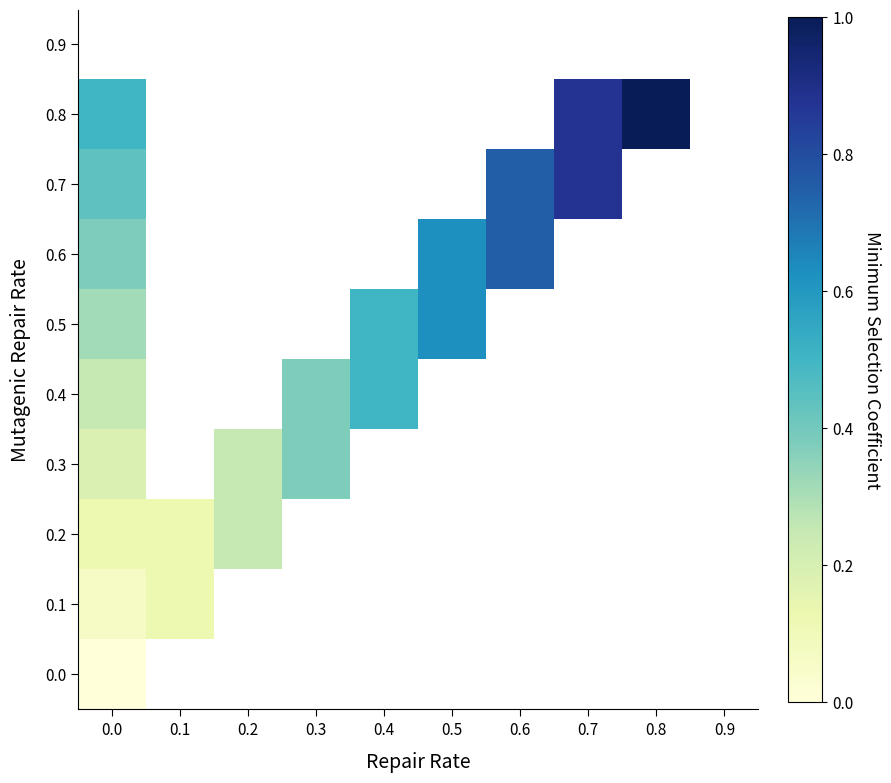

The value of 0.2 at 0.1 is 0.0. True or false?

False